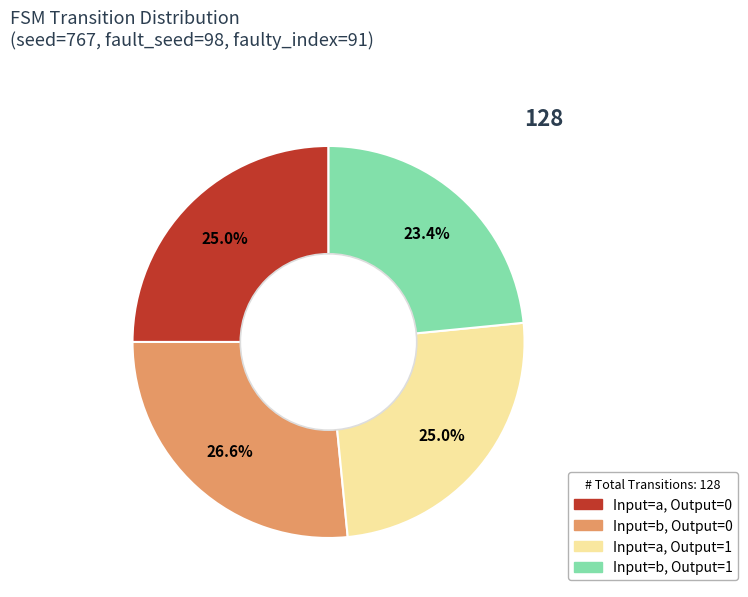

Is there a majority slice in this chart?

No